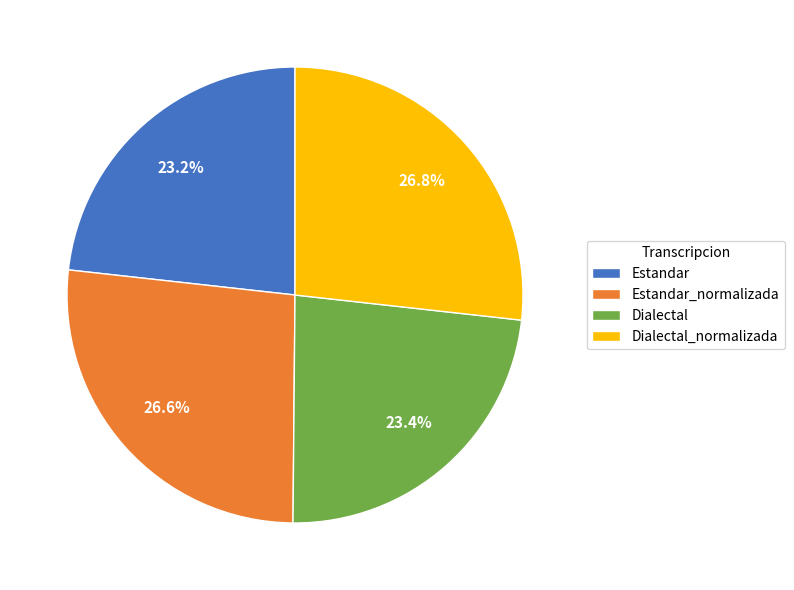

The Estandar_normalizada slice represents 18% of the pie. True or false?

False